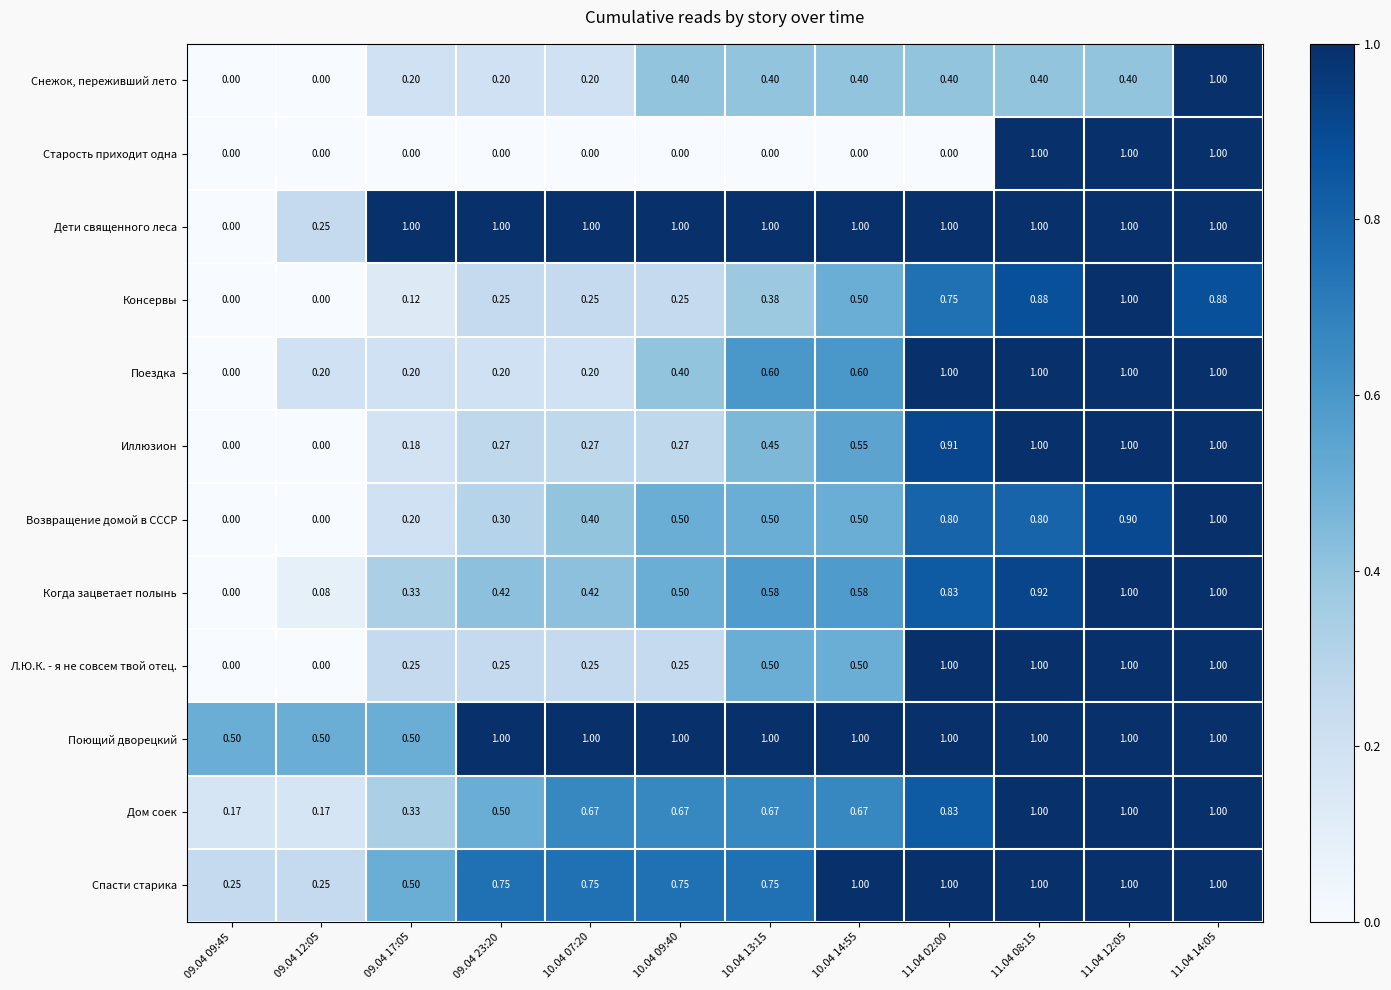

Which series changed the most between 09.04 12:05 and 10.04 09:40?

Дети священного леса